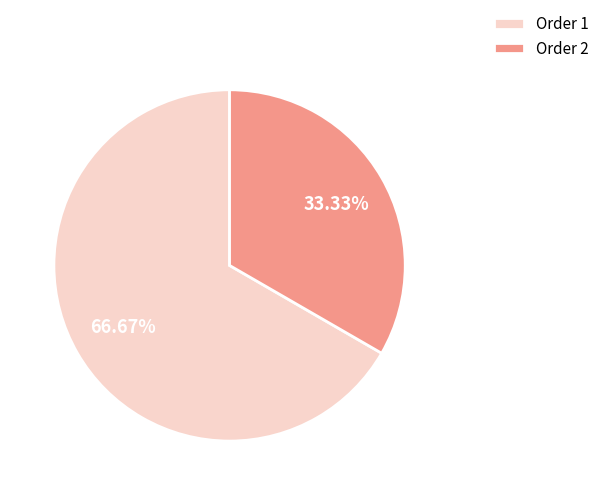

Count the number of slices in the pie.

2